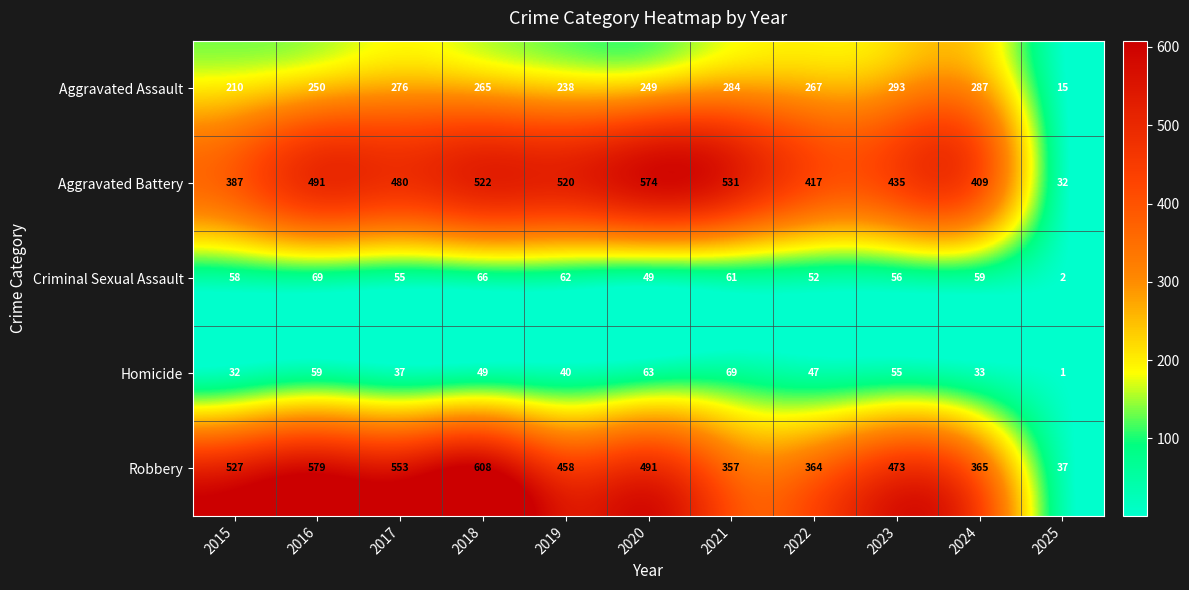

What is the highest value of the Criminal Sexual Assault series?

69